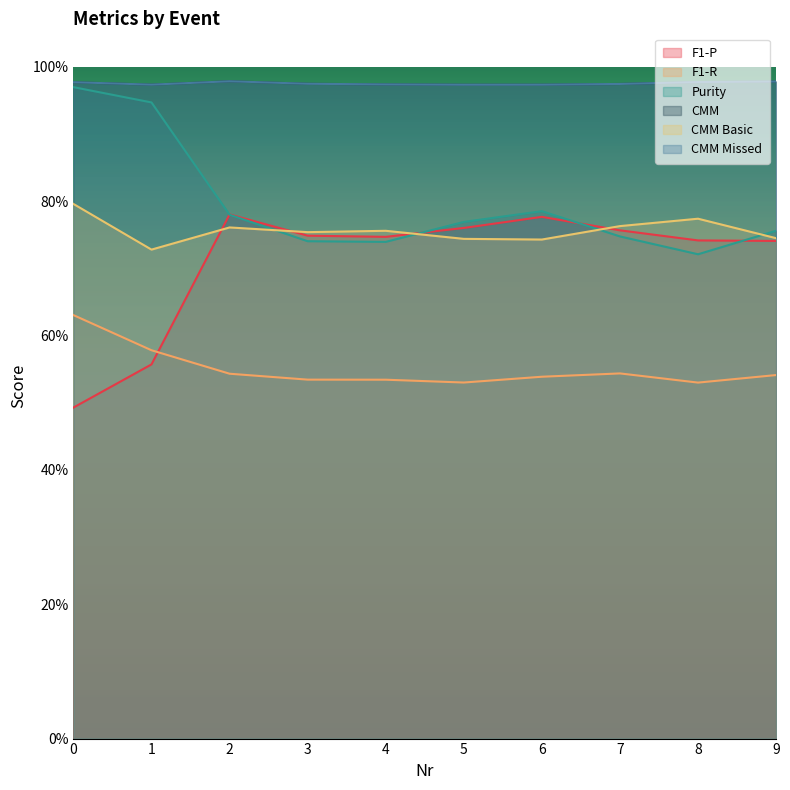

True or false: CMM Basic and Purity intersect in this chart.

True